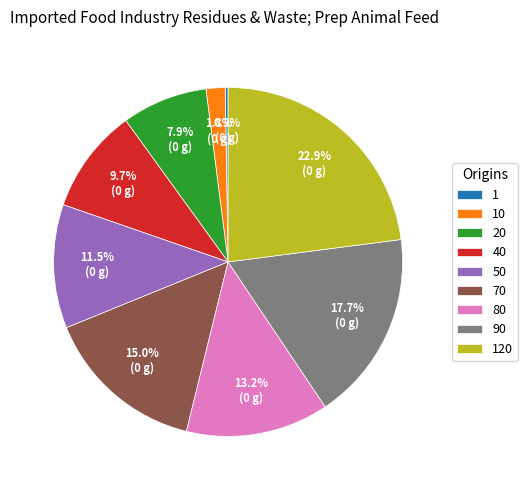

Between 40 and 20, which is larger?

40